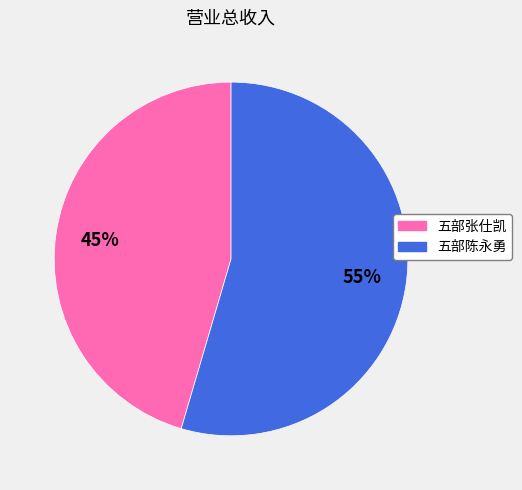

How many segments does this pie chart have?

2